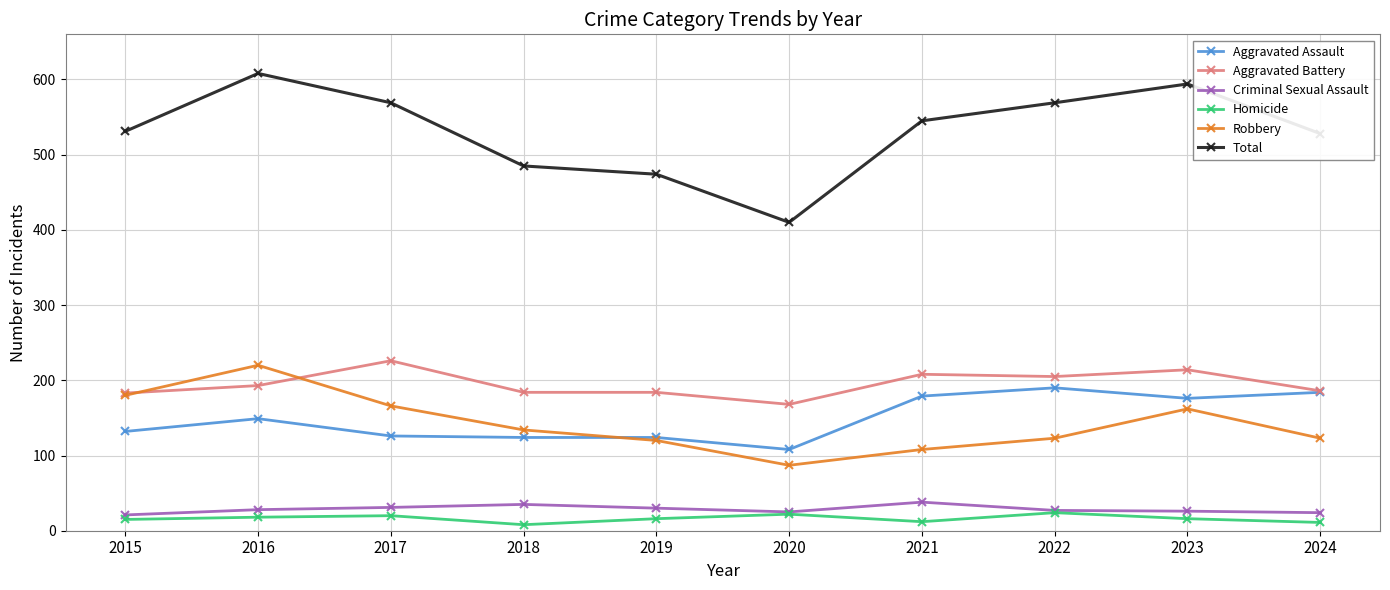

At which category does Aggravated Assault reach its first local peak?

2016